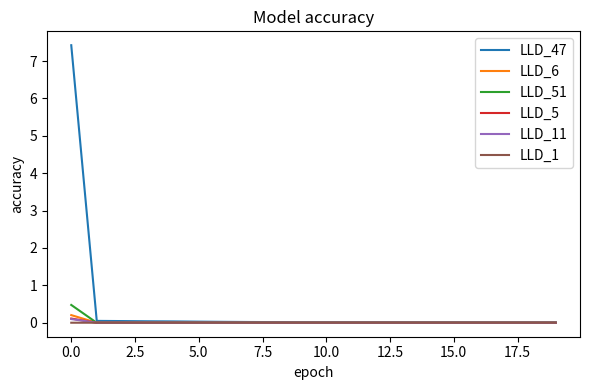

Which series has the largest total across all categories?

LLD_47